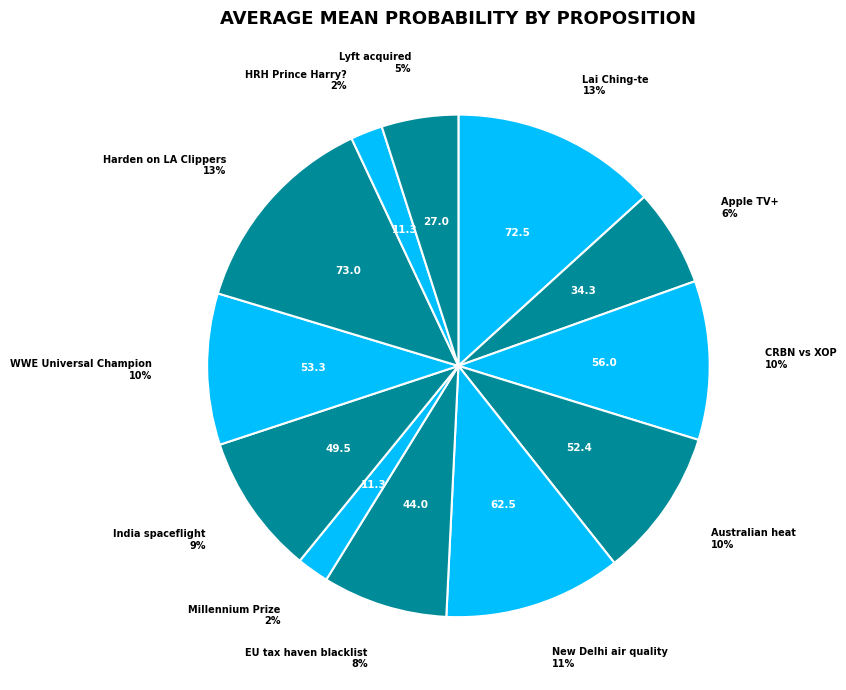

Is CRBN vs XOP the majority of the pie?

No